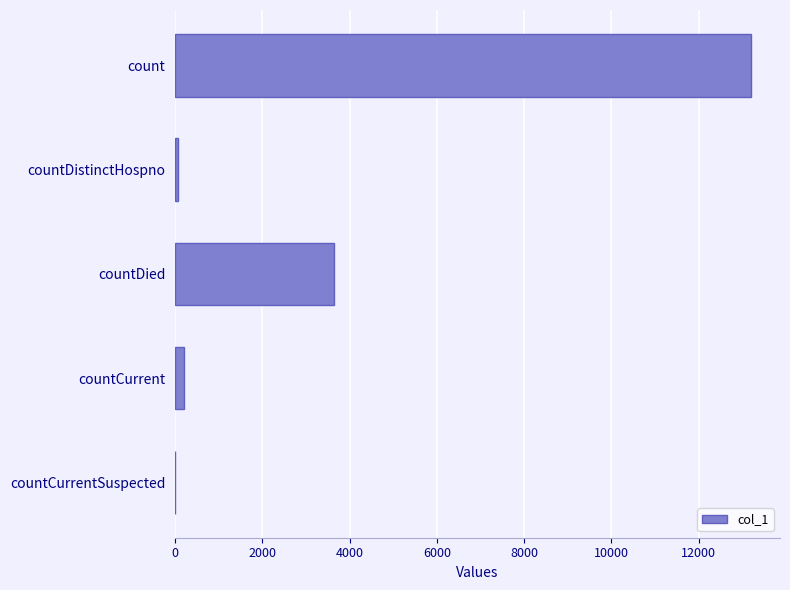

Which has a higher value, count or countDied?

count